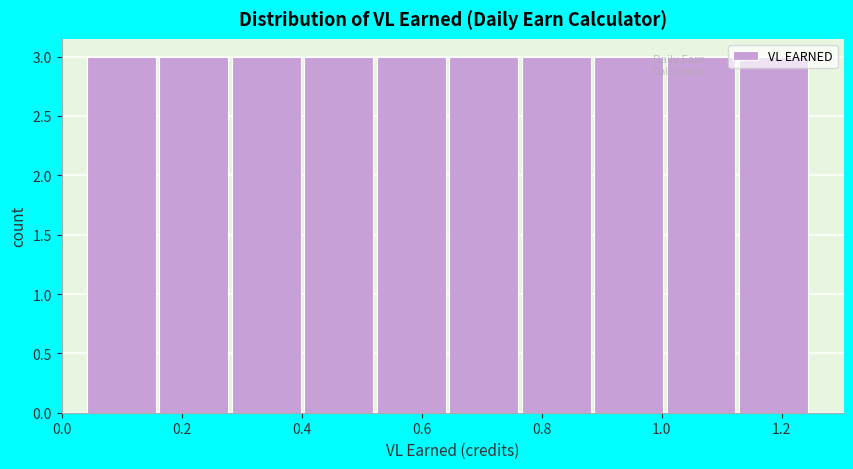

Reading left to right, transcribe this chart: for each bar, give the range it covers on the x-axis and its height. Neither the bar edges nor the heights are printed on the chart, so give them approximately, as read against the axes.

0.04 to 0.16: 3
0.16 to 0.28: 3
0.28 to 0.40: 3
0.40 to 0.52: 3
0.52 to 0.64: 3
0.64 to 0.76: 3
0.76 to 0.88: 3
0.88 to 1.00: 3
1.00 to 1.12: 3
1.12 to 1.26: 3